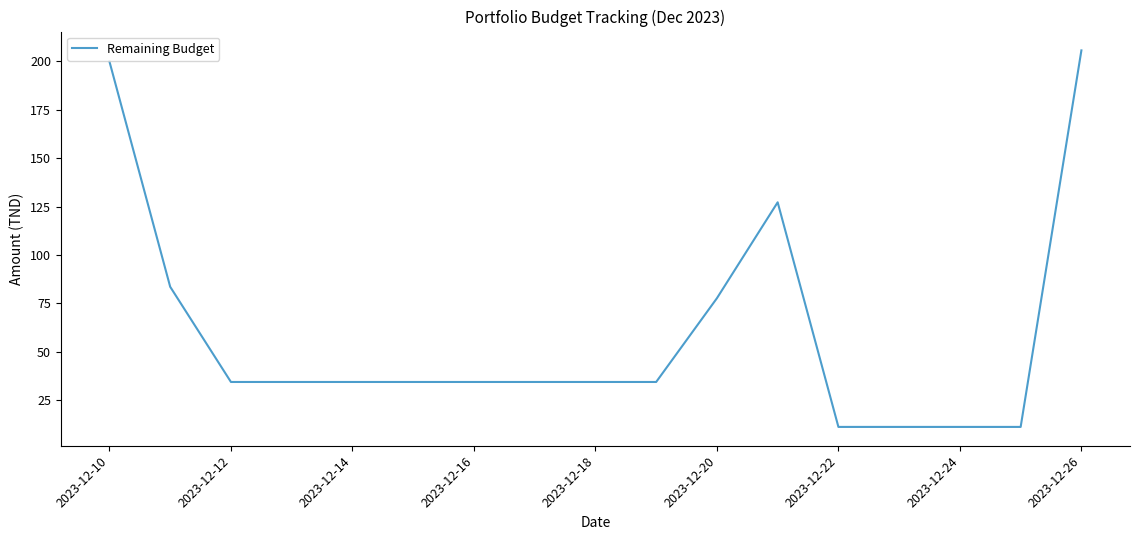

What is the minimum value shown in the chart?

11.2